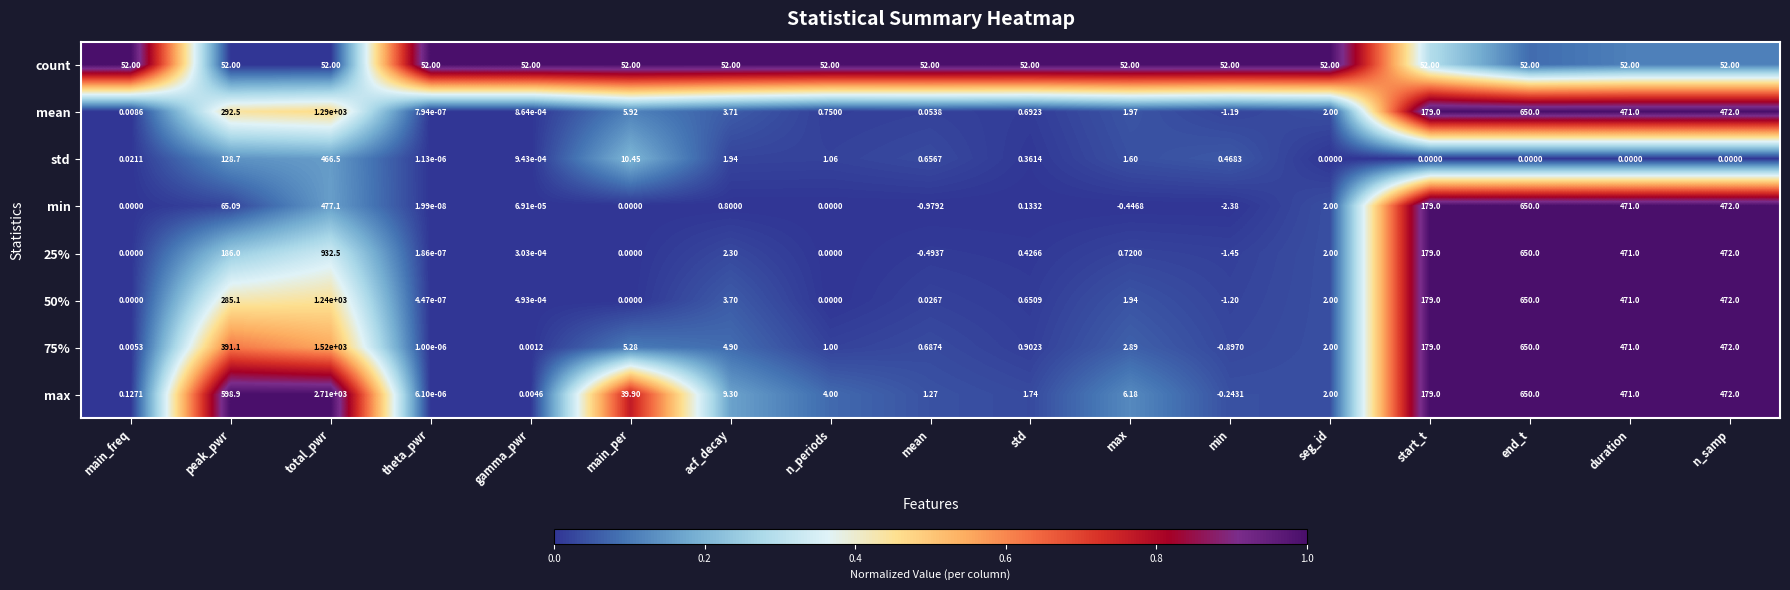

Which series has the largest range (max minus min)?

max